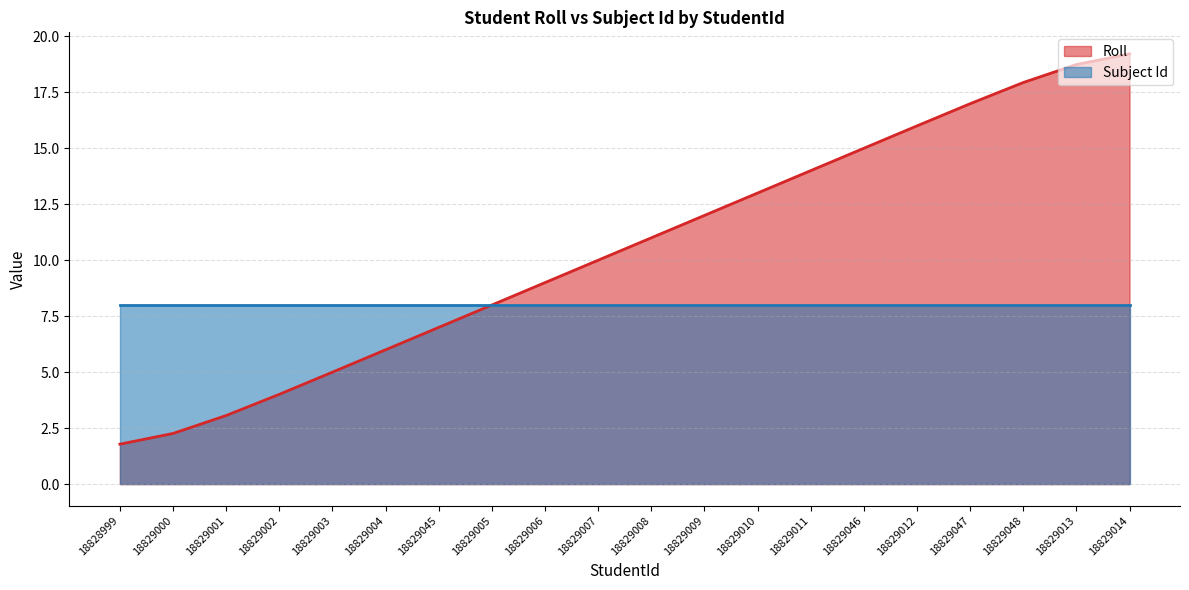

Reading right to left, what are all the values shown in this chart?

18829014=19.2	18829013=18.7	18829048=17.9	18829047=17.0	18829012=16.0	18829046=15.0	18829011=14.0	18829010=13.0	18829009=12.0	18829008=11.0	18829007=10.0	18829006=9.0	18829005=8.0	18829045=7.0	18829004=6.0	18829003=5.0	18829002=4.0	18829001=3.1	18829000=2.3	18828999=1.8